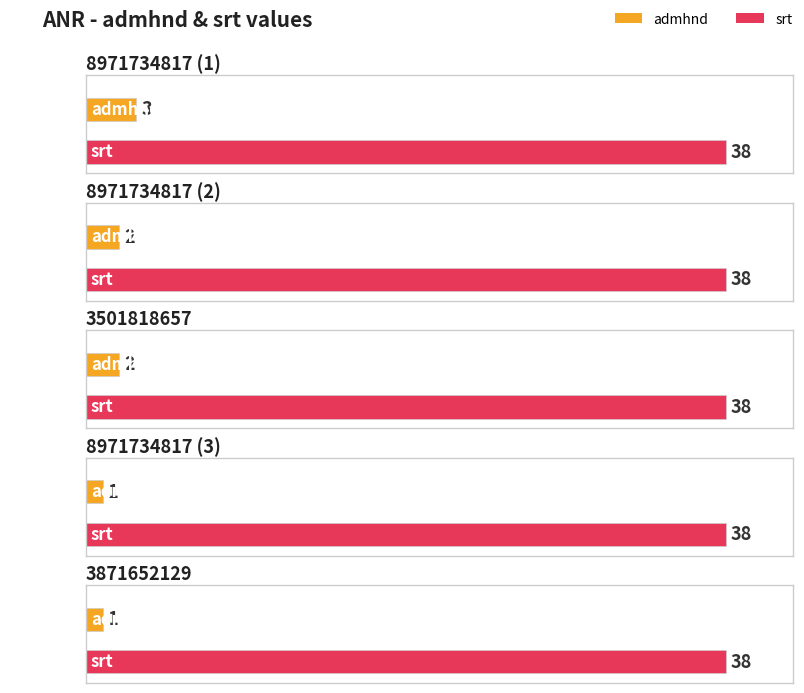

How many admhnd values are between 1 and 2?

4